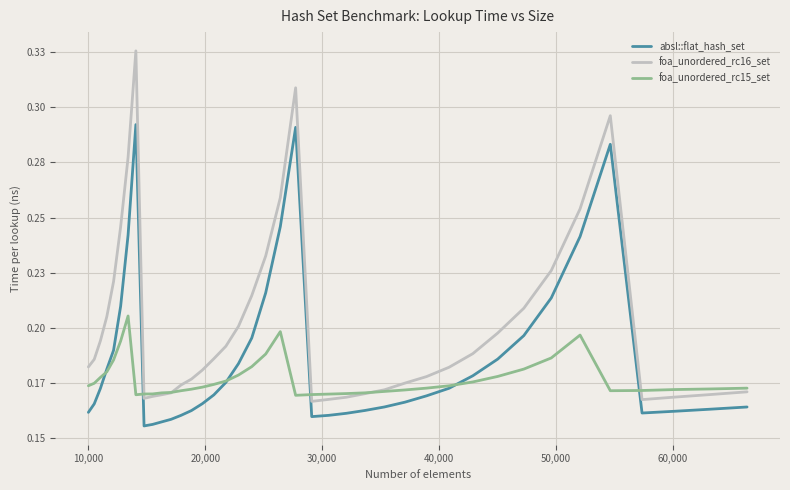

What are all the series names shown in the legend?

absl::flat_hash_set, foa_unordered_rc16_set, foa_unordered_rc15_set